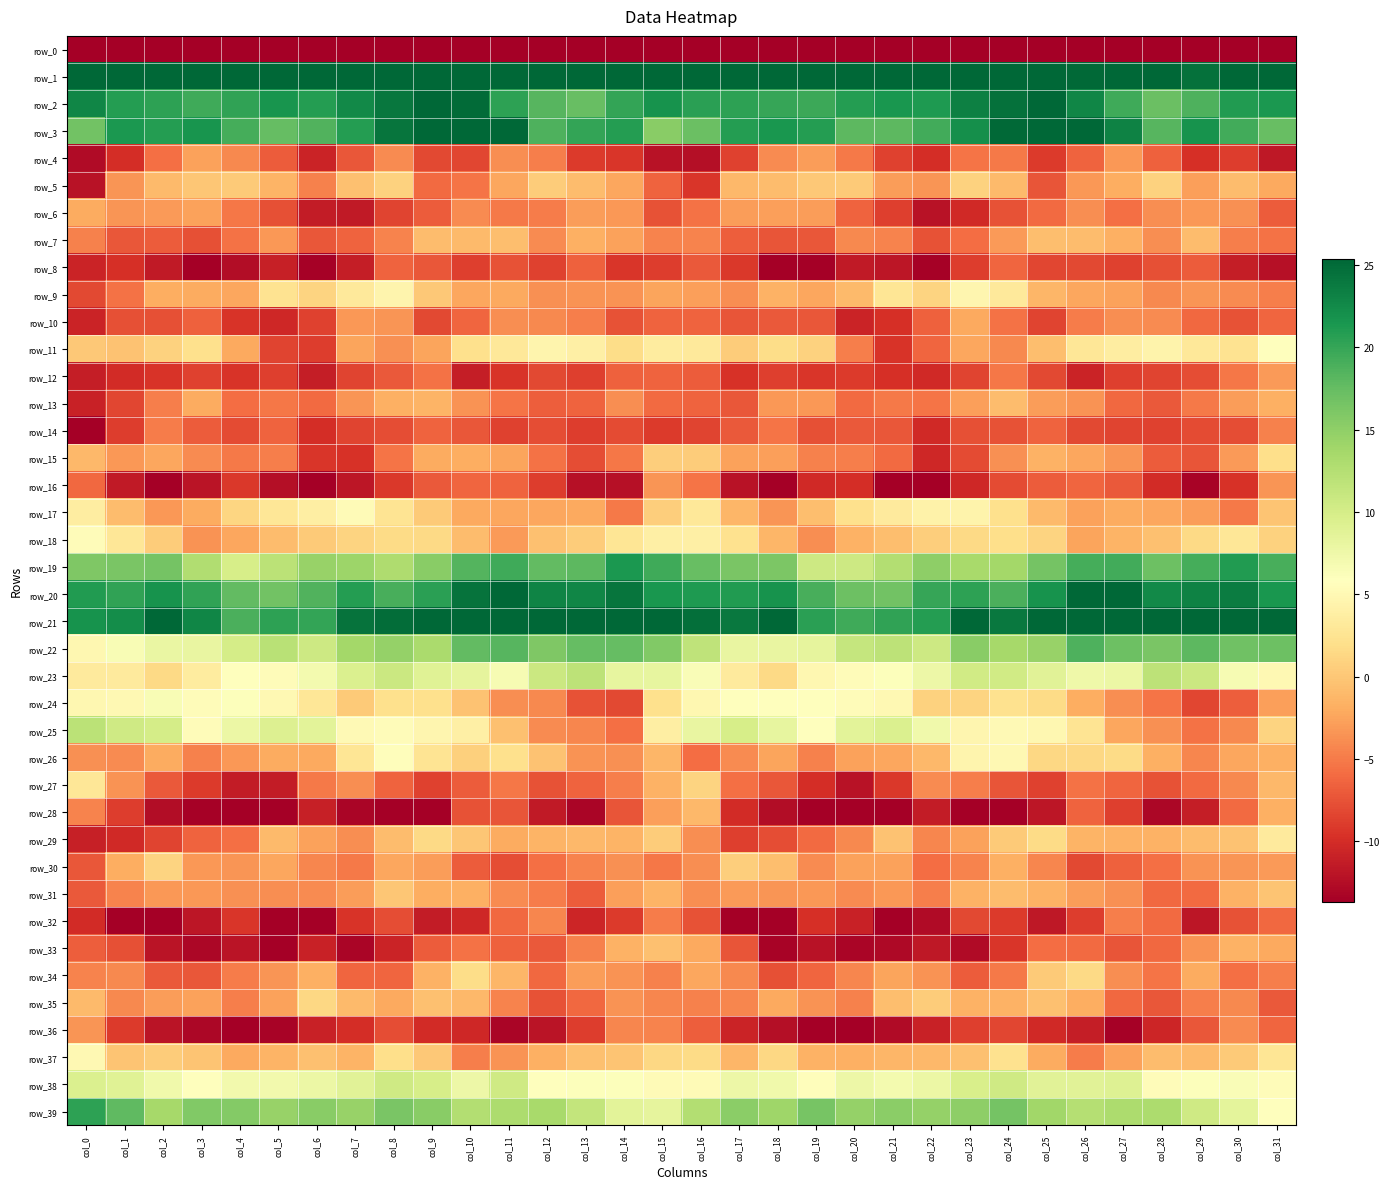

Rank the series by their maximum value, from lowest to highest.

row_0, row_8, row_14, row_32, row_36, row_16, row_12, row_4, row_10, row_6, row_28, row_13, row_7, row_33, row_31, row_5, row_30, row_35, row_34, row_15, row_27, row_29, row_9, row_37, row_17, row_18, row_26, row_11, row_24, row_38, row_23, row_25, row_22, row_39, row_19, row_3, row_2, row_20, row_21, row_1